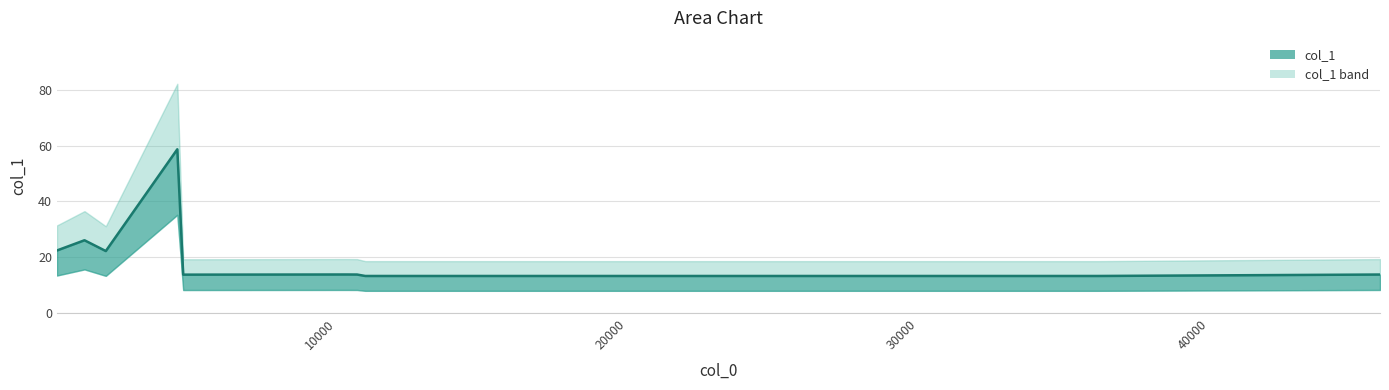

At which label is the value closest to 35?

1917.25